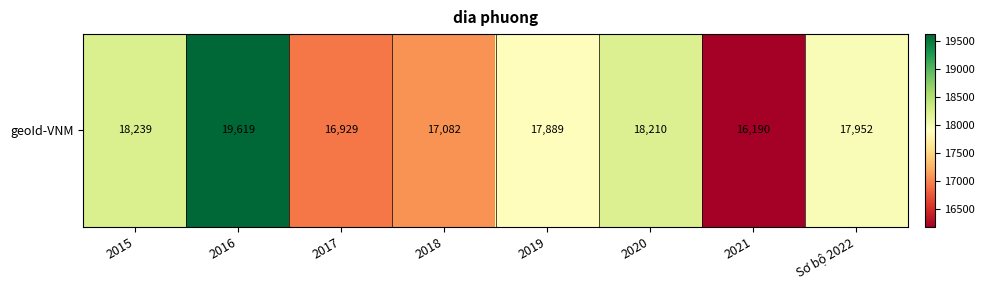

List the labels in order of value, smallest first.

2021, 2017, 2018, 2019, Sơ bộ 2022, 2020, 2015, 2016